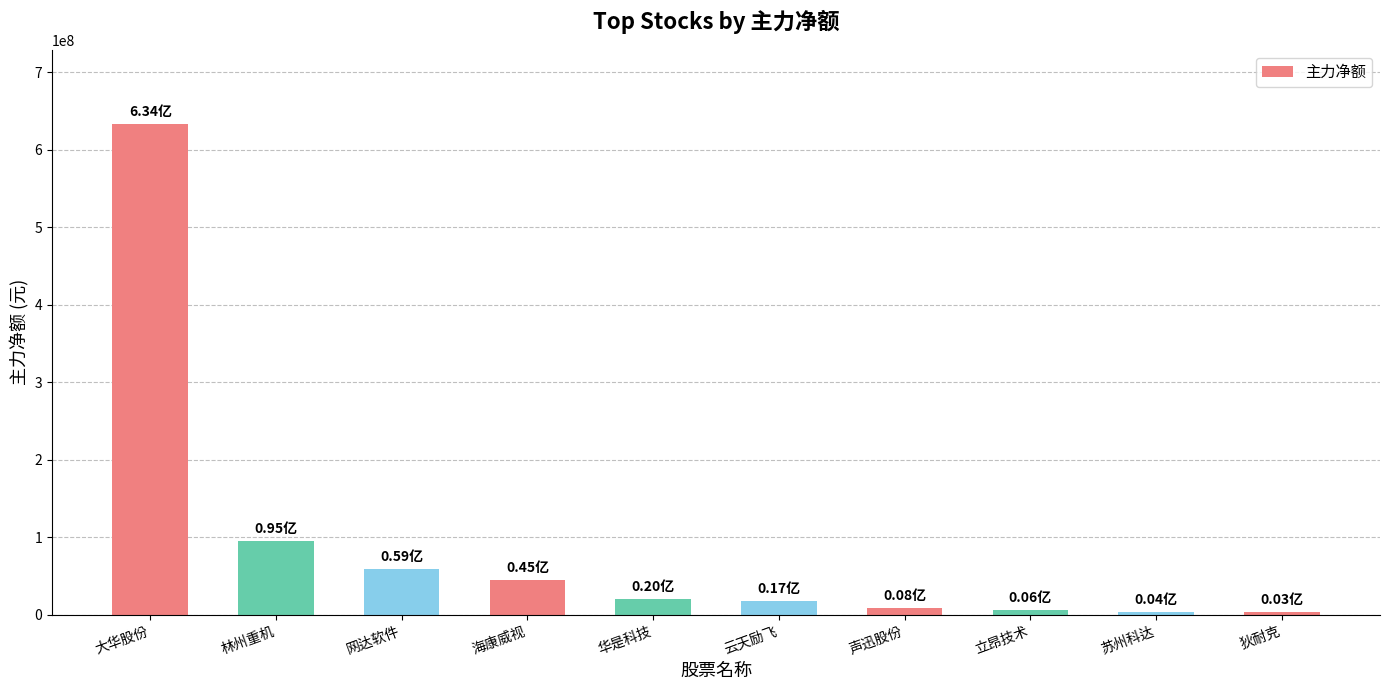

Which has a higher value, 苏州科达 or 网达软件?

网达软件